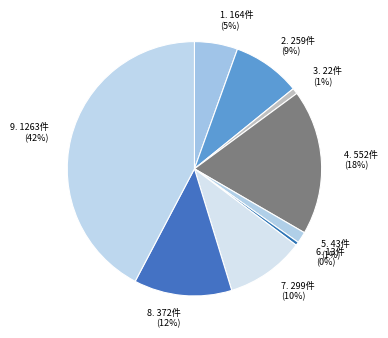

Is there a majority slice in this chart?

No